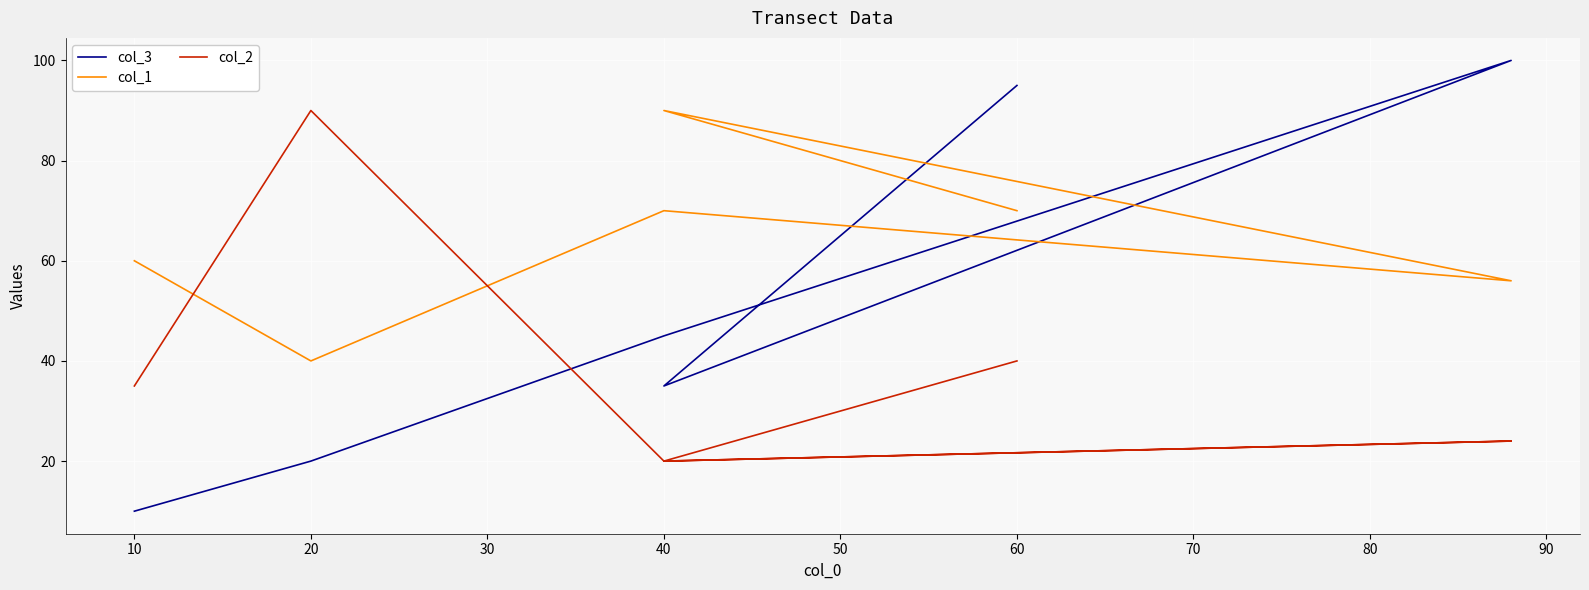

Reading left to right, list all the values displayed in this chart.

col_3: 10	20	45	100	35	95
col_1: 60	40	70	56	90	70
col_2: 35	90	20	24	20	40